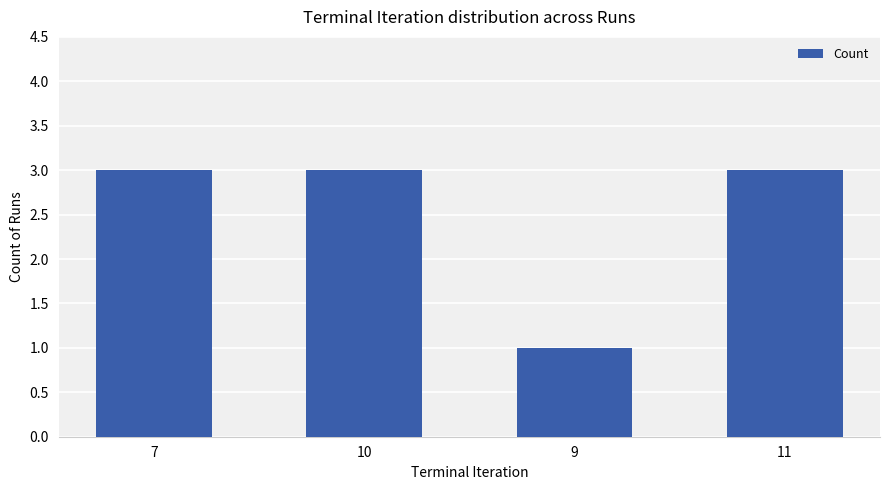

How many series are shown in this chart?

1